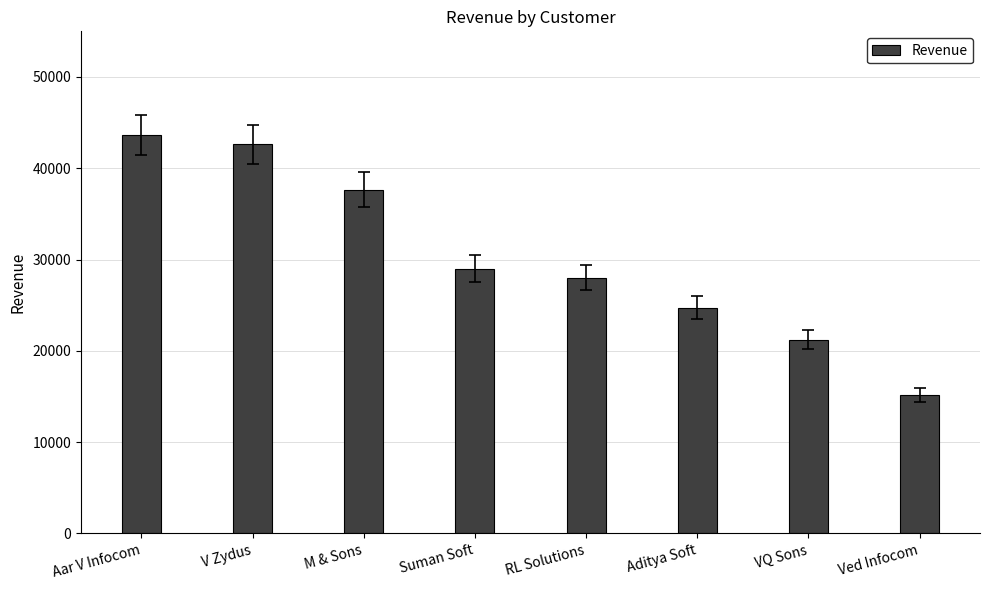

Are the bars grouped side by side (vs. stacked)?

No